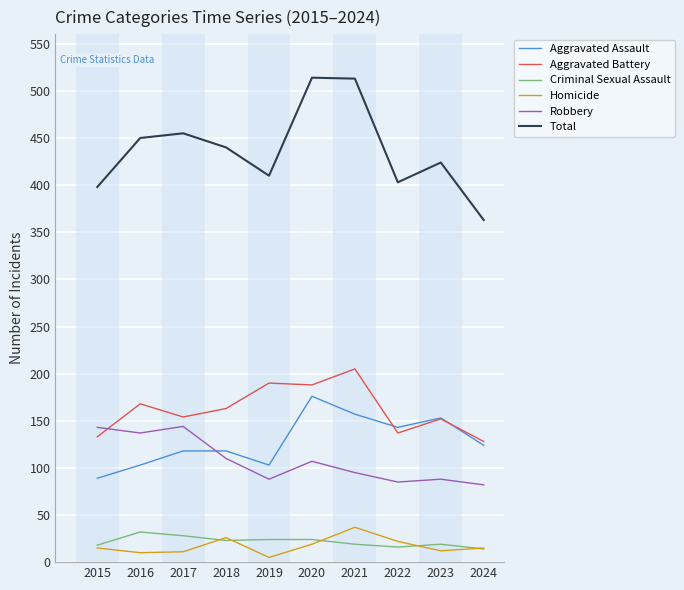

True or false: Aggravated Assault has a value of 103 at 2016.

True